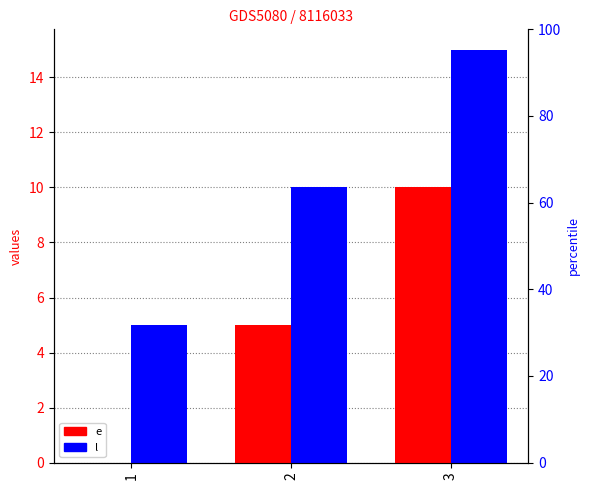

What is the difference between the l values at 3 and 1?

10